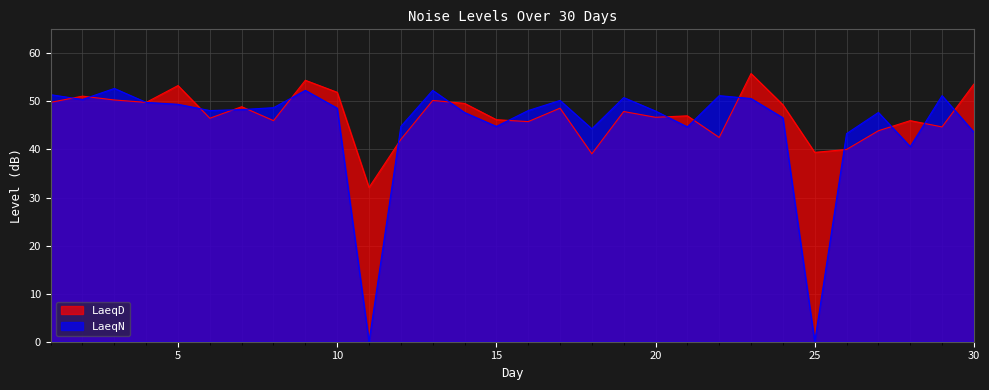

After their last crossing, which series has the higher values: LaeqD or LaeqN?

LaeqD